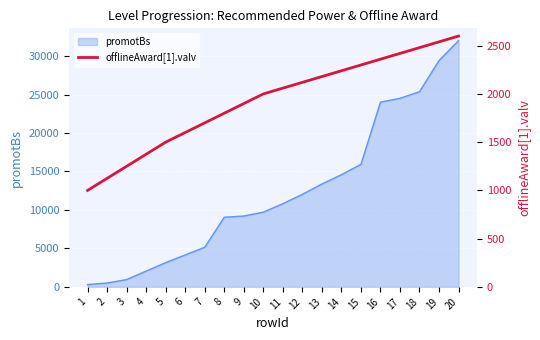

How many categories are shown in the chart?

20